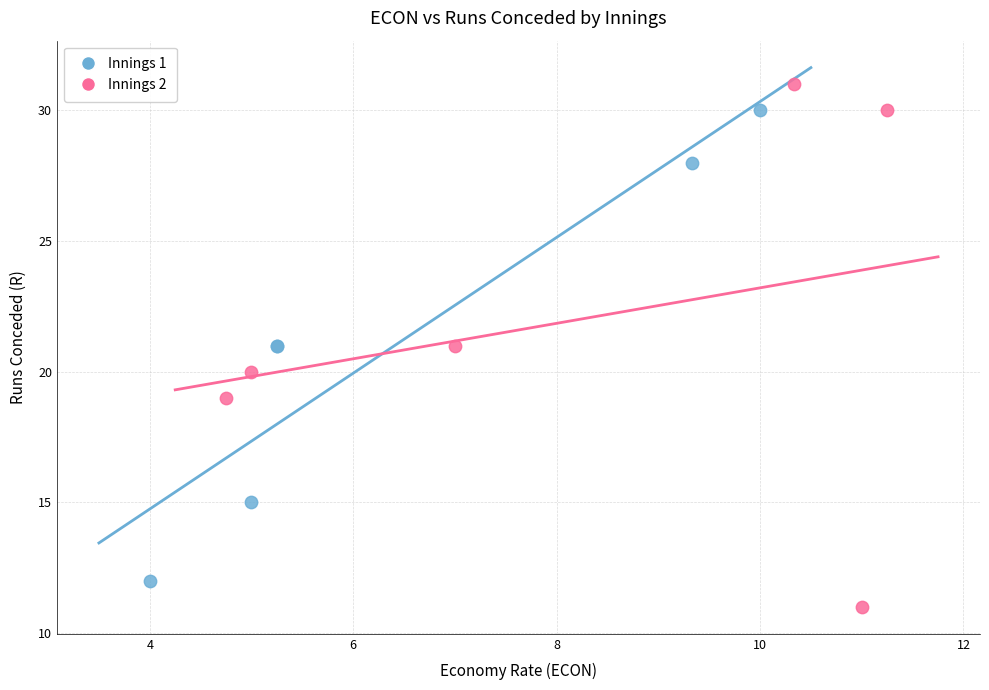

Which series contains the lowest Y value?

Innings 2